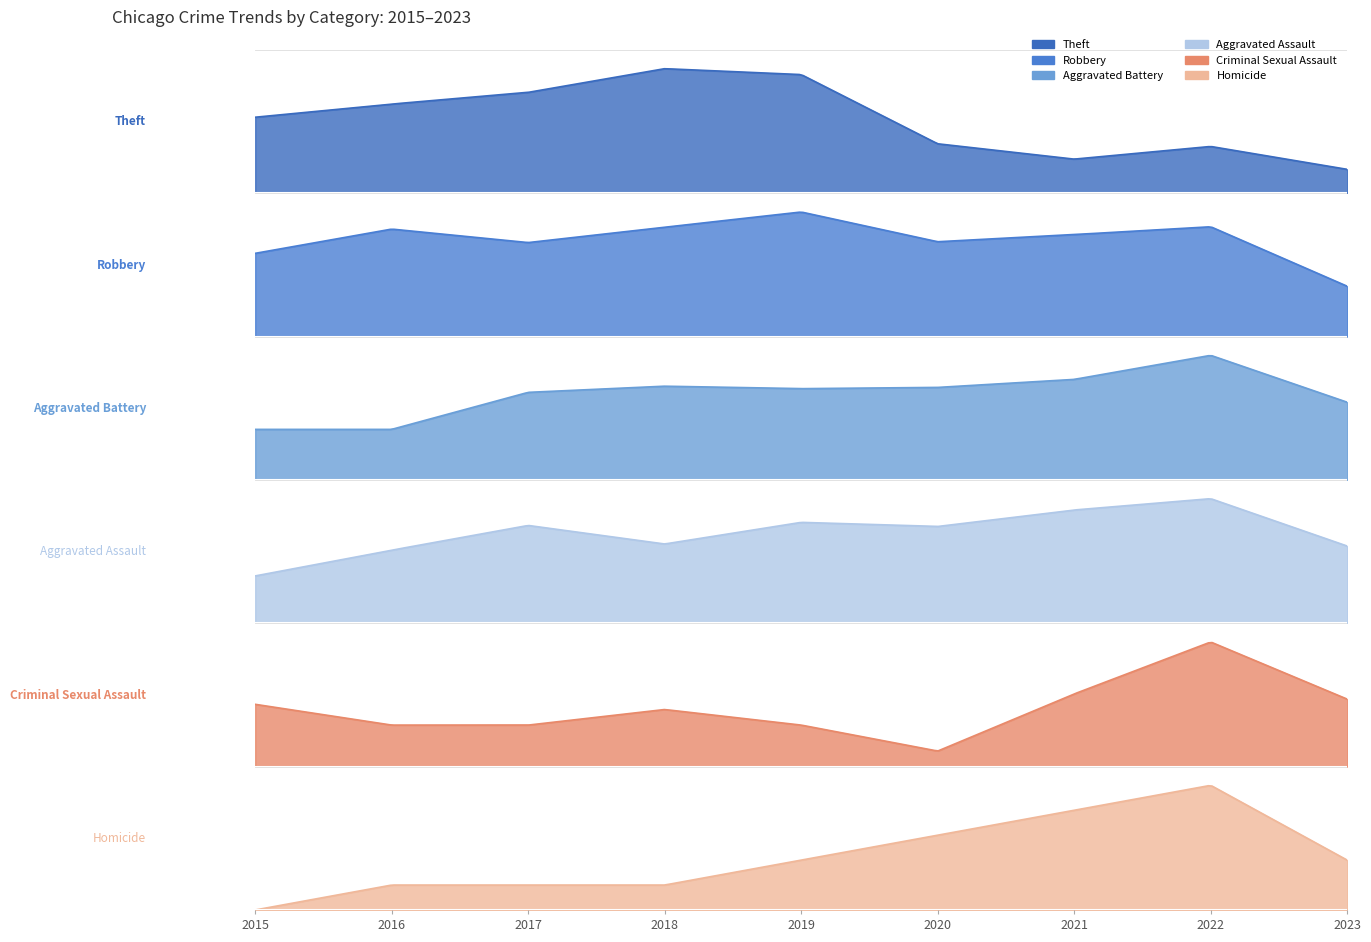

Where is the first local maximum for Aggravated Battery?

2018